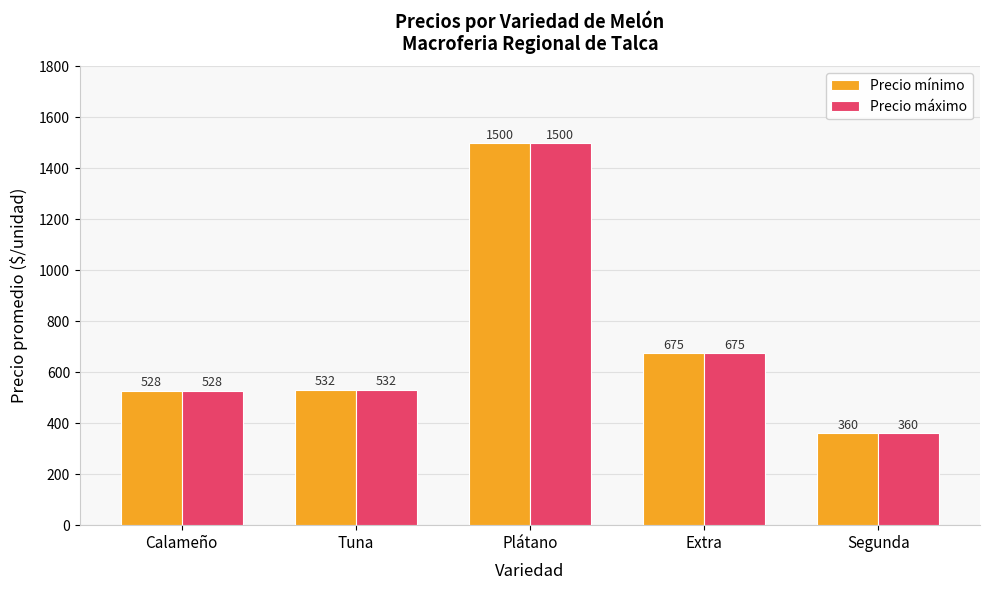

How many bars are there in total?

10